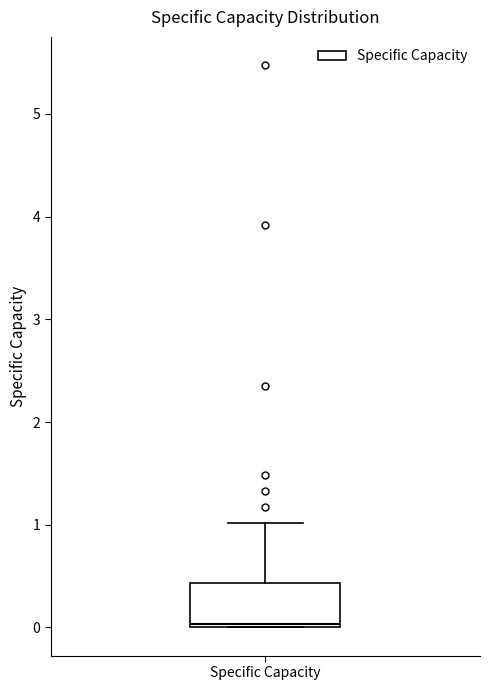

Where is the upper edge of the box for Specific Capacity on the y-axis? The values are not printed on the chart, so give them approximately, as read against the axis.

0.4